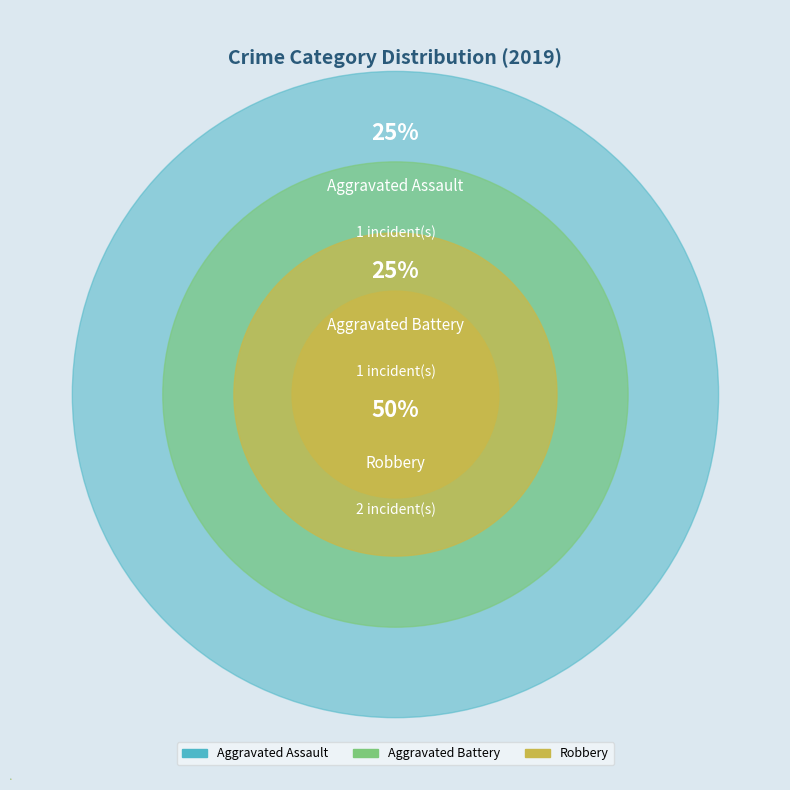

Rank the categories by value from highest to lowest.

Robbery, Aggravated Assault, Aggravated Battery